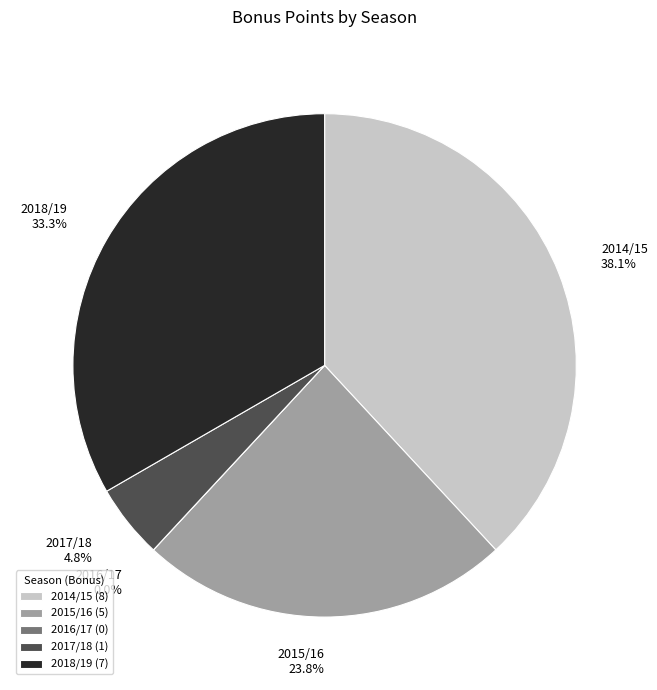

What is the change in value from 2014/15 to 2017/18?

-7